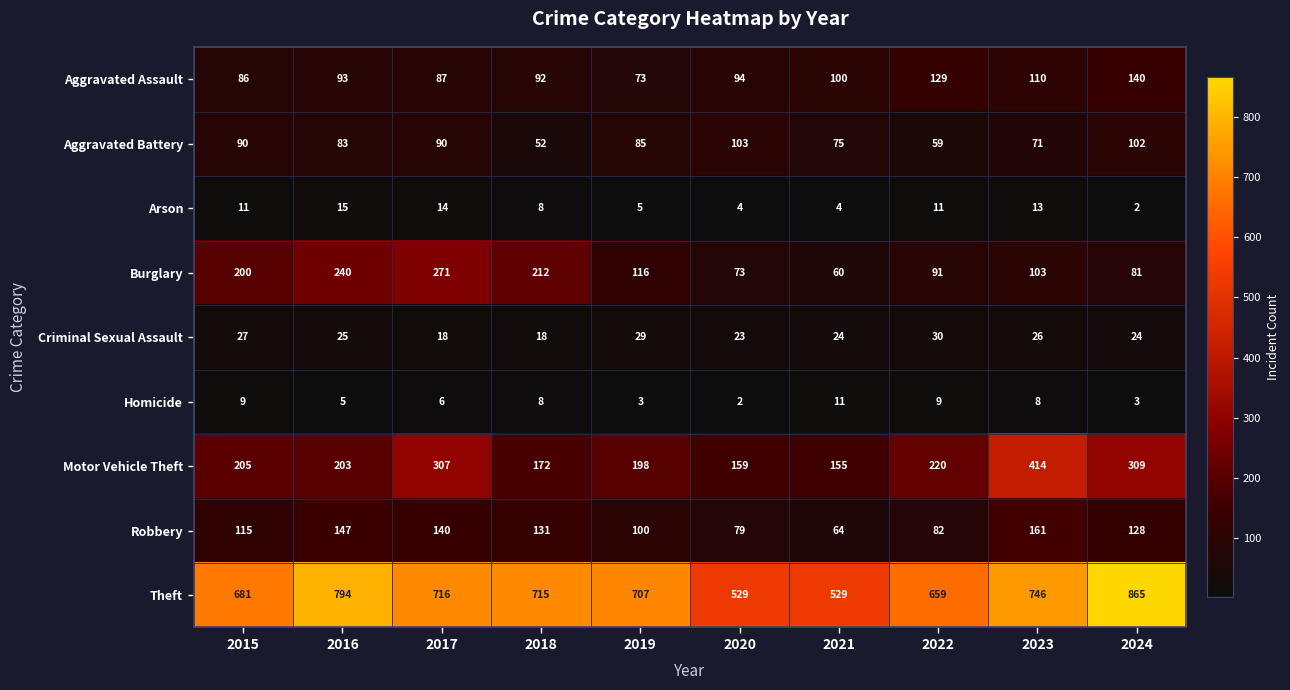

The value of Arson at 2024 is 2. True or false?

True